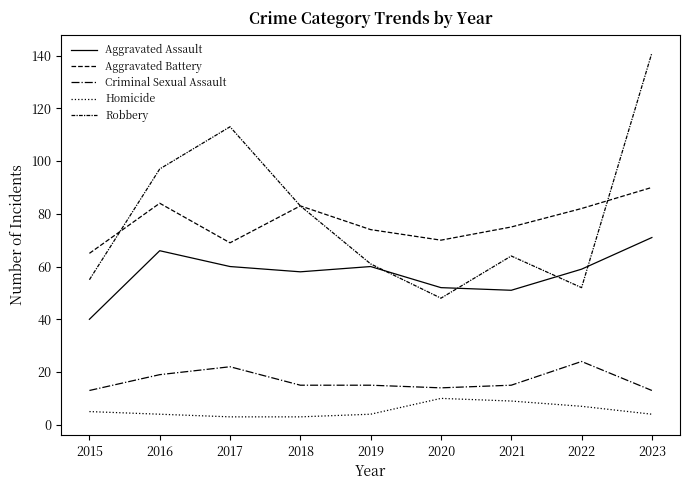

What is the highest value of the Aggravated Battery series?

90